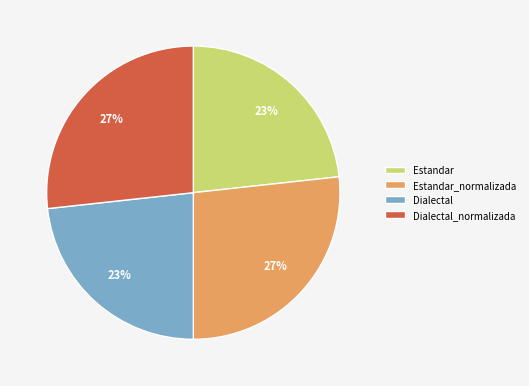

What percentage is the Dialectal_normalizada slice, to the nearest percent?

27%